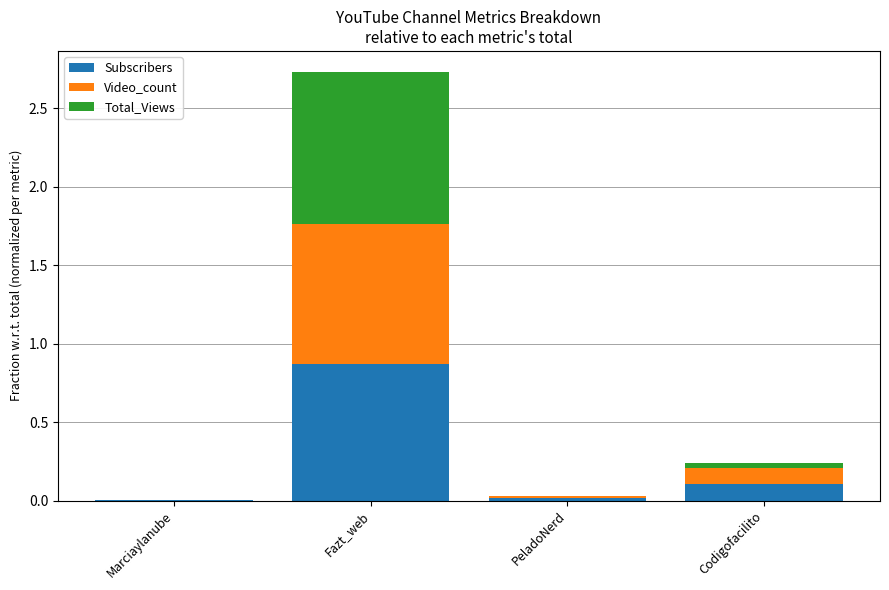

What are all the series names shown in the legend?

Subscribers, Video_count, Total_Views